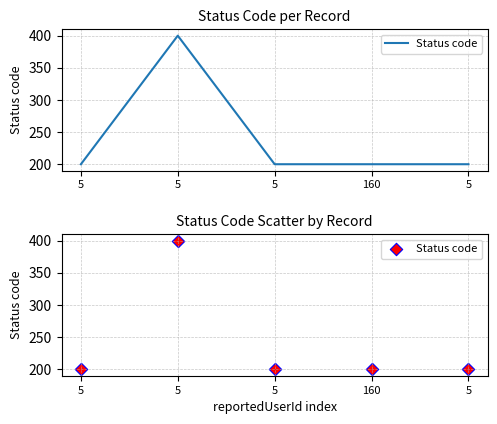

Which has a higher value, 160 or 5?

160